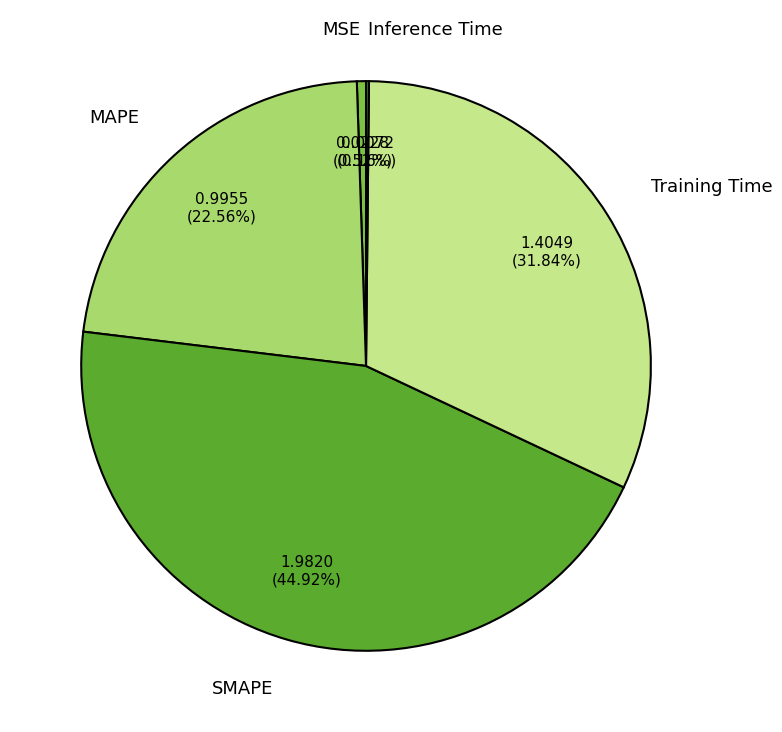

The Training Time slice represents 39% of the pie. True or false?

False